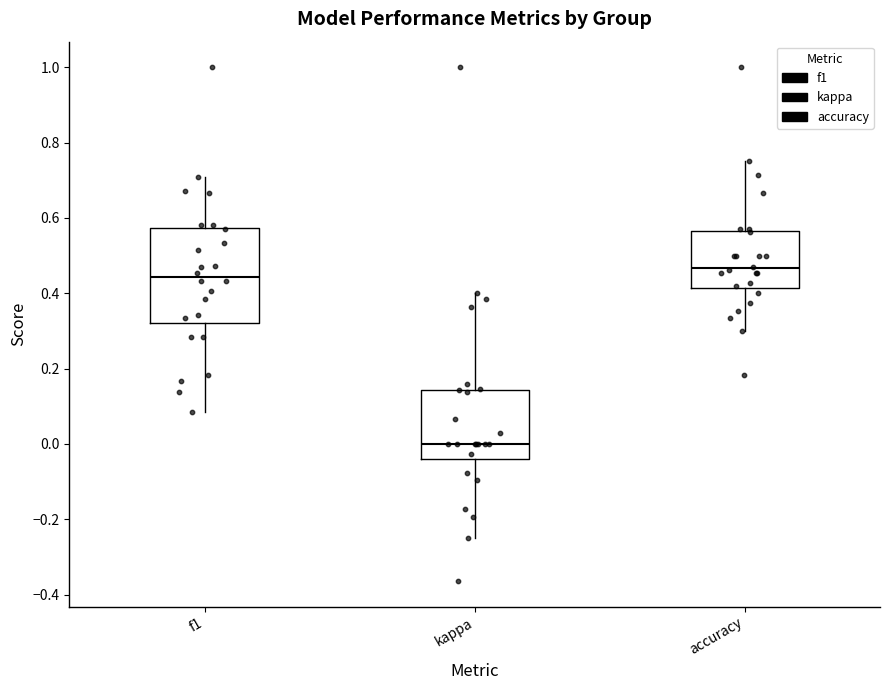

Which box has the lowest median line?

kappa